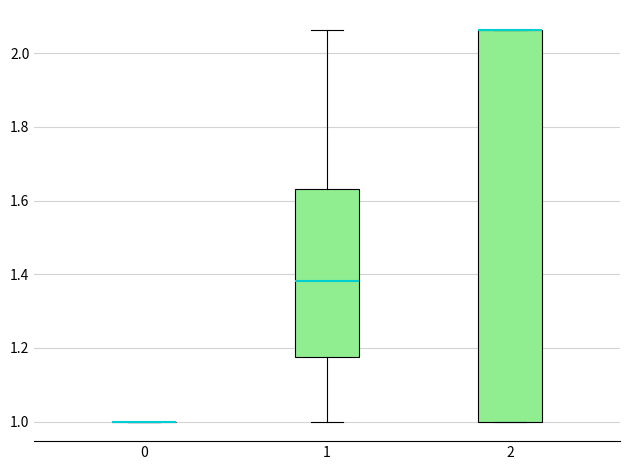

Which box is the tallest, from its lower edge to its upper edge?

2